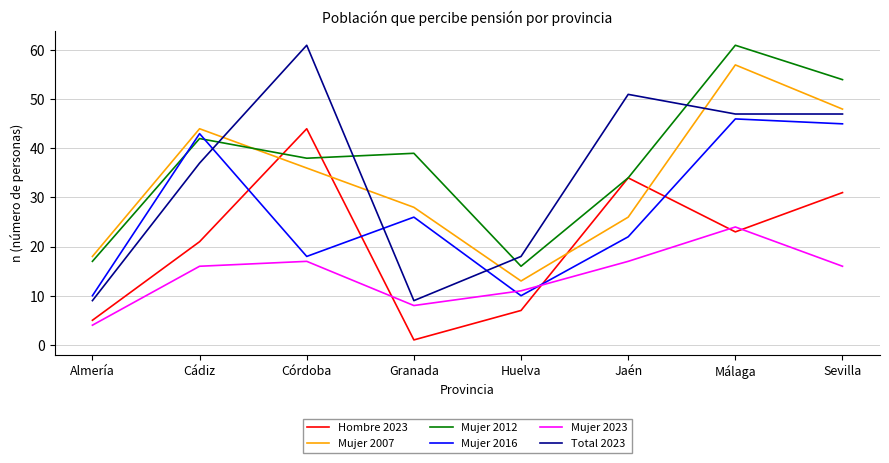

True or false: Hombre 2023 and Total 2023 cross at least once.

False